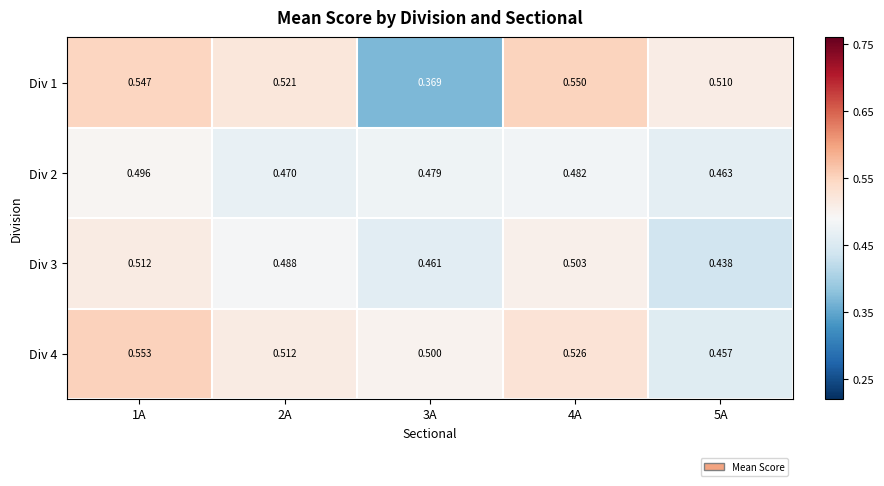

Is the value of Div 4 at 1A greater than the value of Div 3 at 3A?

Yes